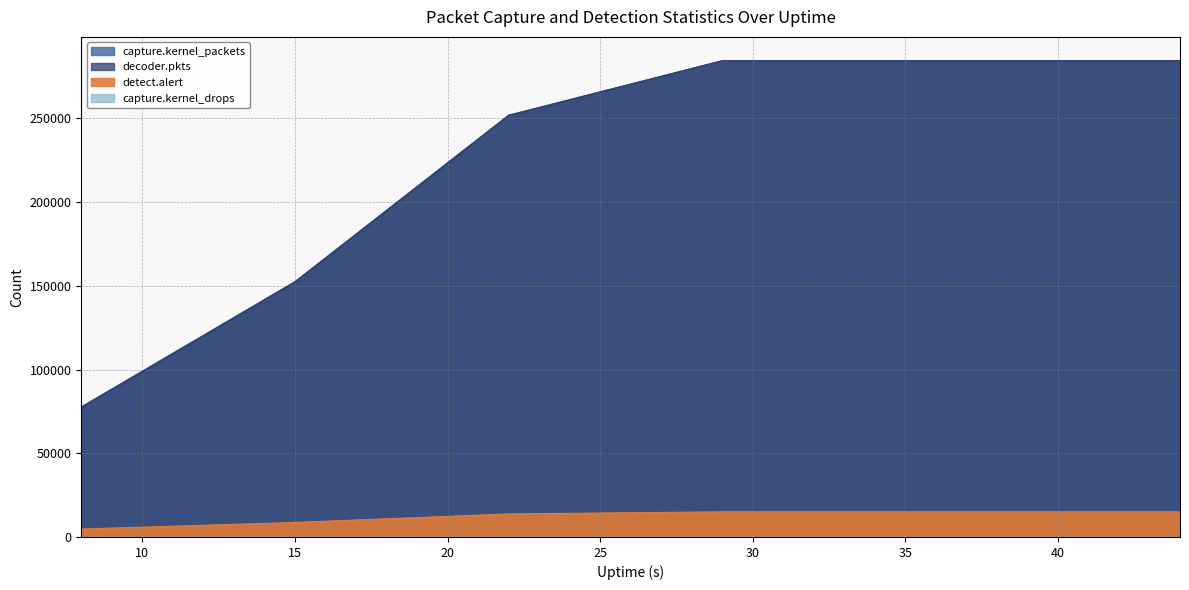

Does the chart display data point markers on the line(s)?

No